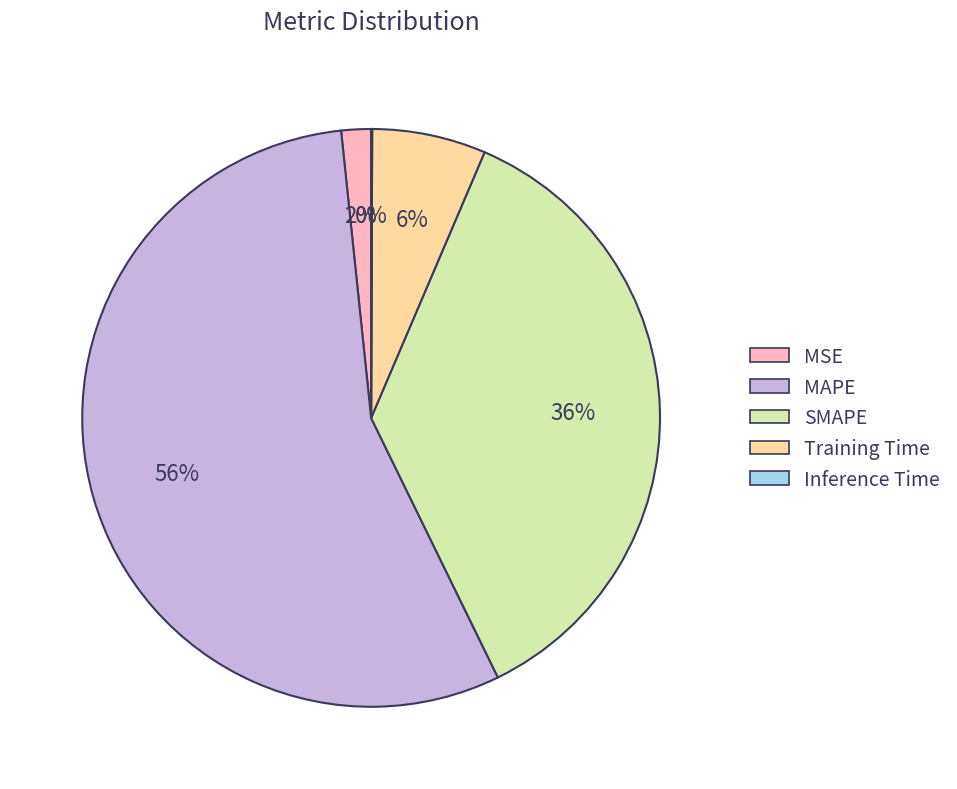

What is the largest slice in the pie chart?

MAPE